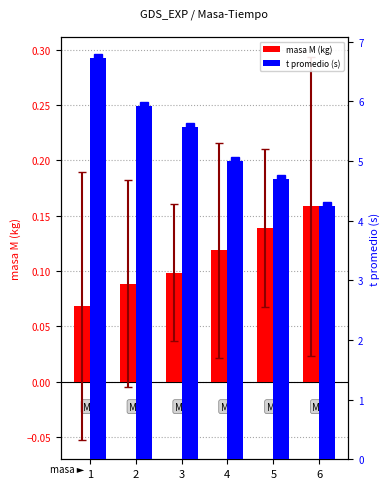

What is the approximate value of t promedio (s) at 4?

5.0